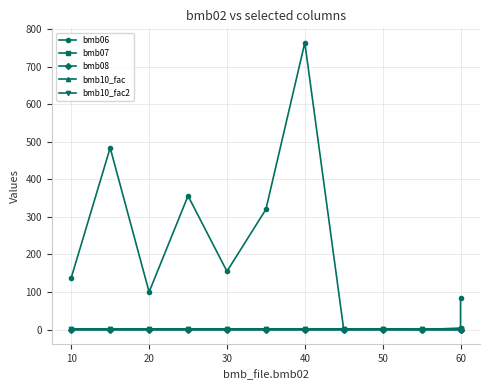

Reading right to left, transcribe all the data shown in this chart.

bmb06: 85.0	4.0	0.0	2.3	0.0	764.0	320.0	155.0	356.0	100.0	484.0	138.0
bmb07: 1.0	1.0	1.0	1.0	1.0	1.0	1.0	1.0	1.0	1.0	1.0	1.0
bmb08: 0.0	0.0	0.0	0.0	0.0	0.0	0.0	0.0	0.0	0.0	0.0	0.0
bmb10_fac: 1.0	1.0	1.0	1.0	1.0	1.0	1.0	1.0	1.0	1.0	1.0	1.0
bmb10_fac2: 1.0	1.0	1.0	1.0	1.0	1.0	1.0	1.0	1.0	1.0	1.0	1.0